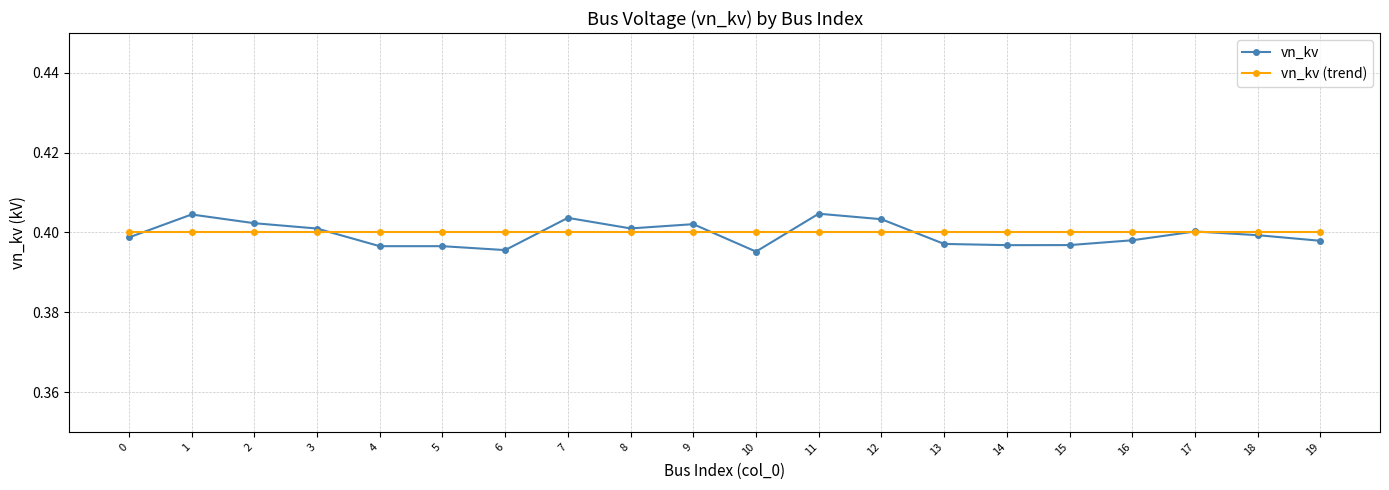

What is the total value across all series at 13?

0.8